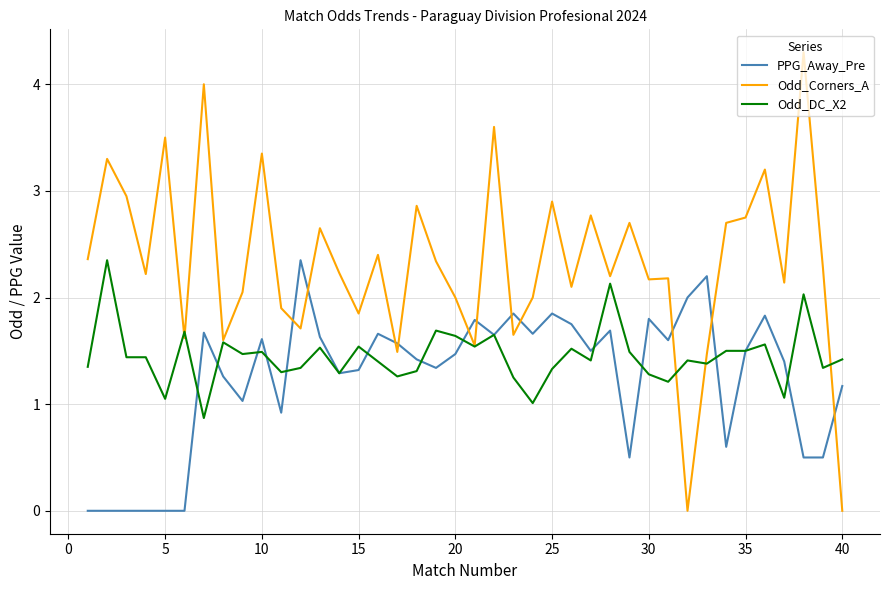

List the series in order of their overall mean, highest first.

Odd_Corners_A, Odd_DC_X2, PPG_Away_Pre